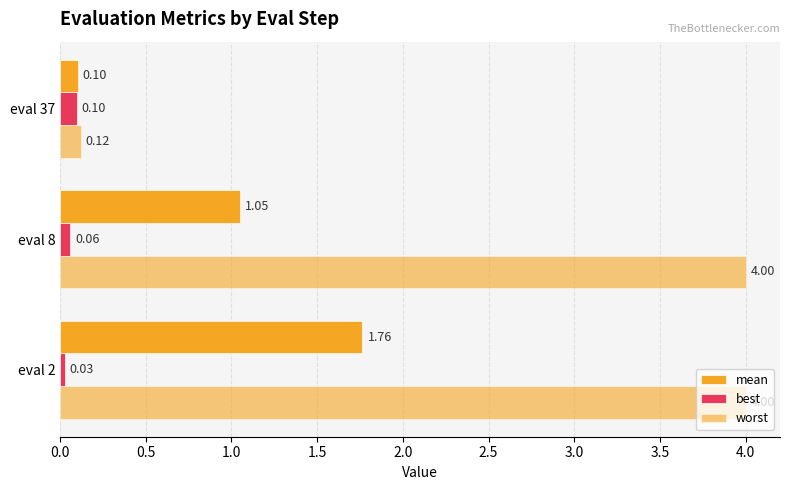

How many data points in mean are above 1?

2